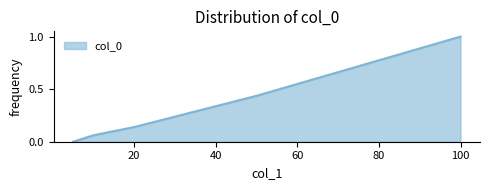

True or false: there are more than 0 points higher than both neighbors.

False